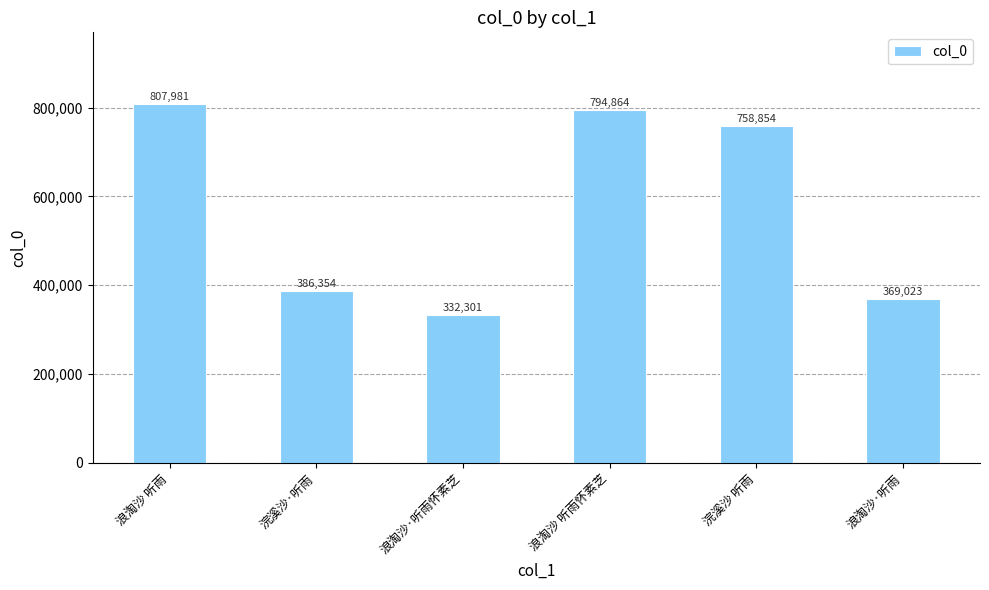

Reading left to right, list all the values displayed in this chart.

浪淘沙 听雨=807981	浣溪沙·听雨=386354	浪淘沙·听雨怀素芝=332301	浪淘沙 听雨怀素芝=794864	浣溪沙 听雨=758854	浪淘沙·听雨=369023